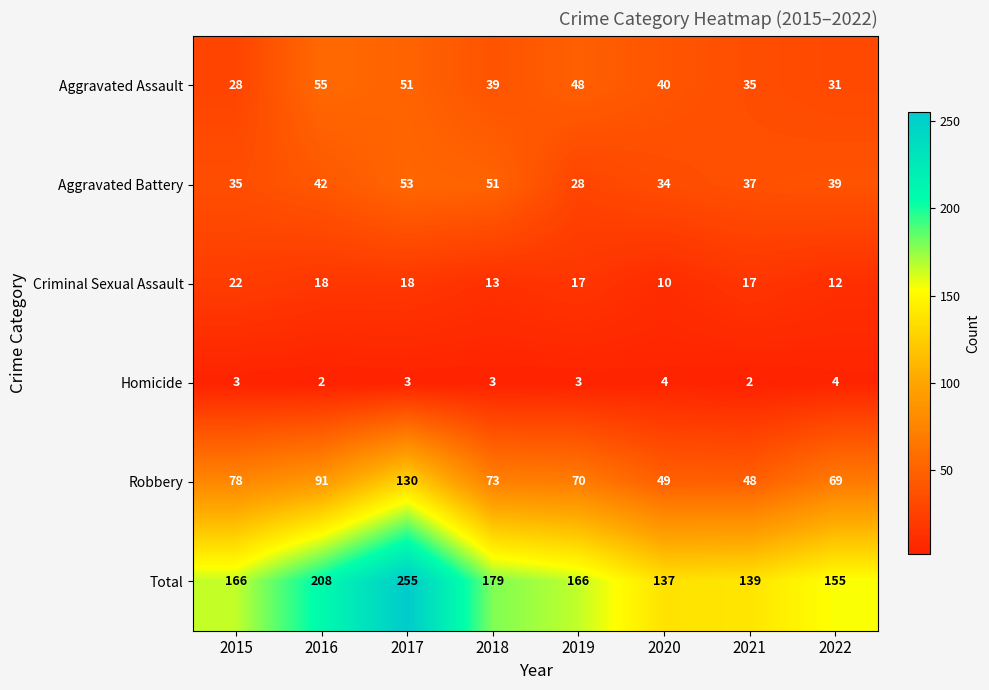

The Aggravated Battery series shows 28 at 2019. True or false?

True